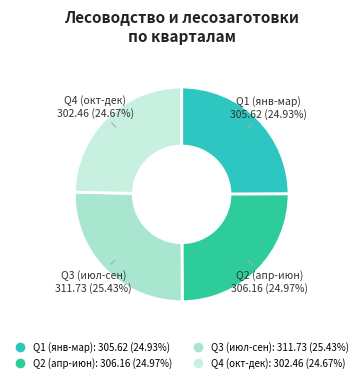

Count the number of slices in the pie.

4